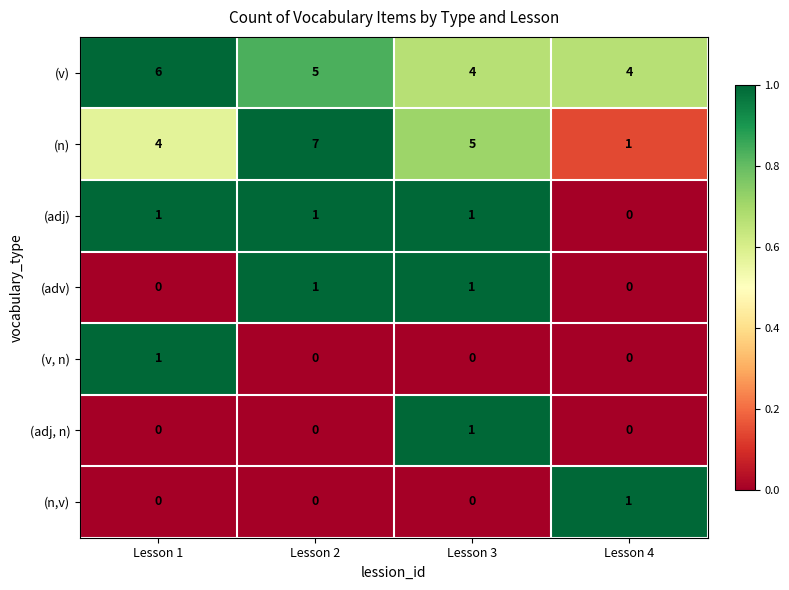

Which series has the largest range (max minus min)?

(n)